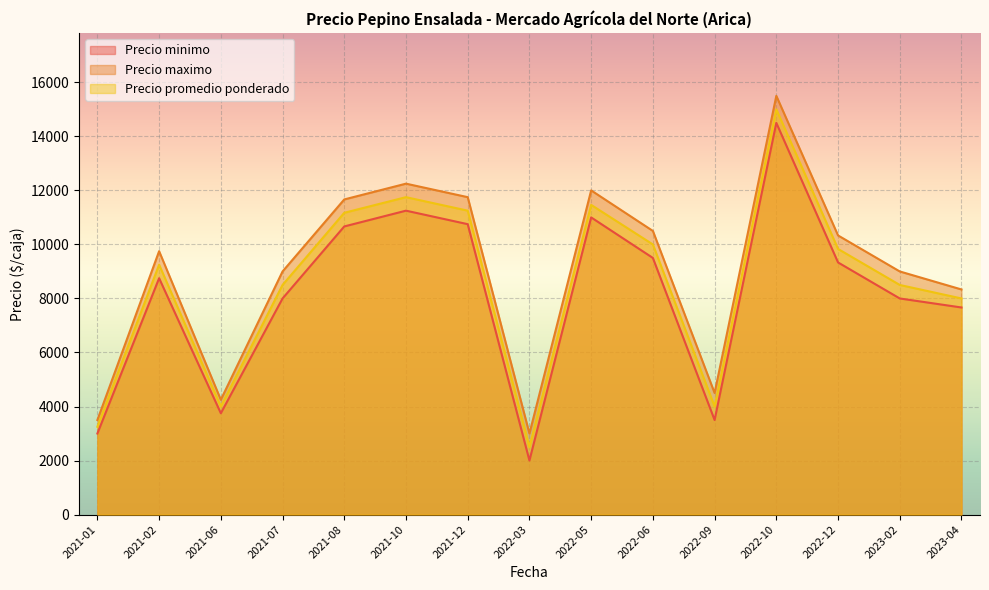

At which category is the sum across all series the highest?

2022-10